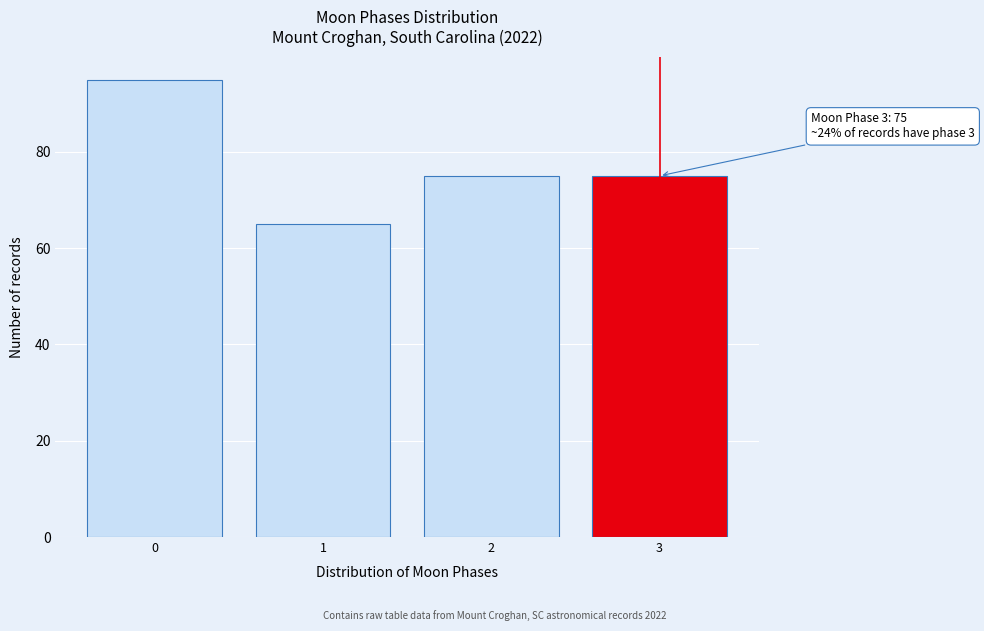

Reading left to right, what are all the values shown in this chart?

0=95	1=65	2=75	3=75